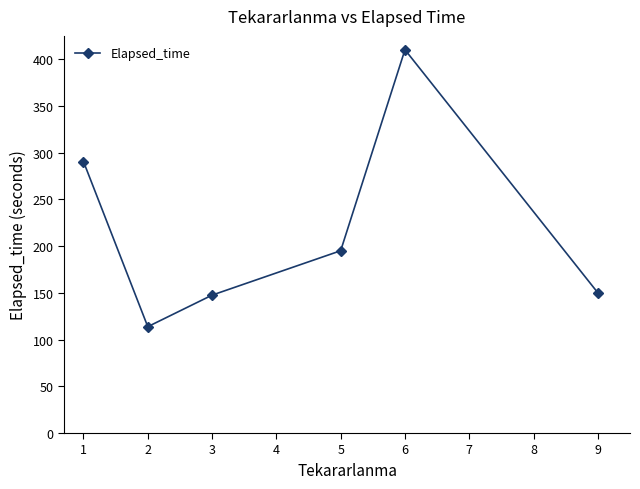

Which category has the highest value across all series?

6